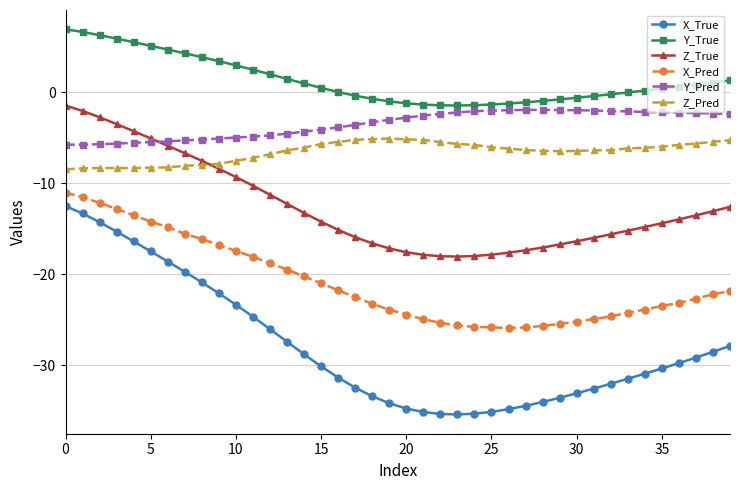

True or false: Z_True and X_Pred intersect in this chart.

False